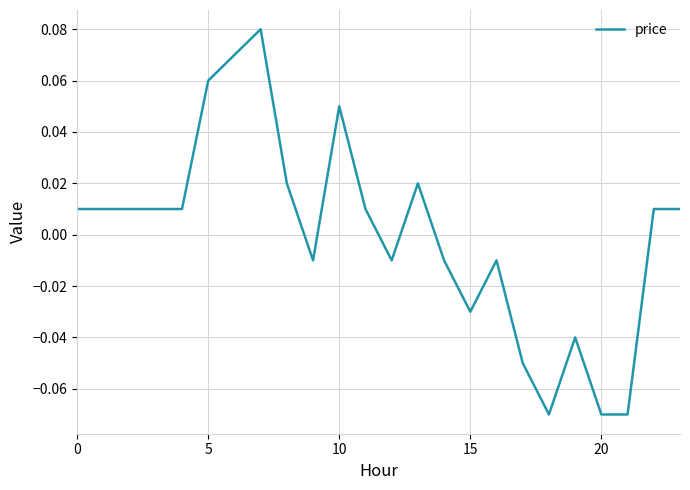

What is the difference between the maximum and second lowest values?

0.2